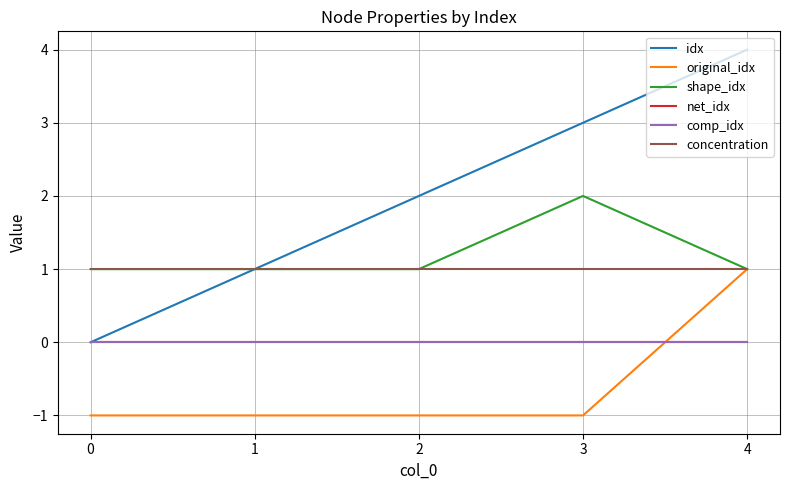

True or false: comp_idx has a value of 0 at 2.

True